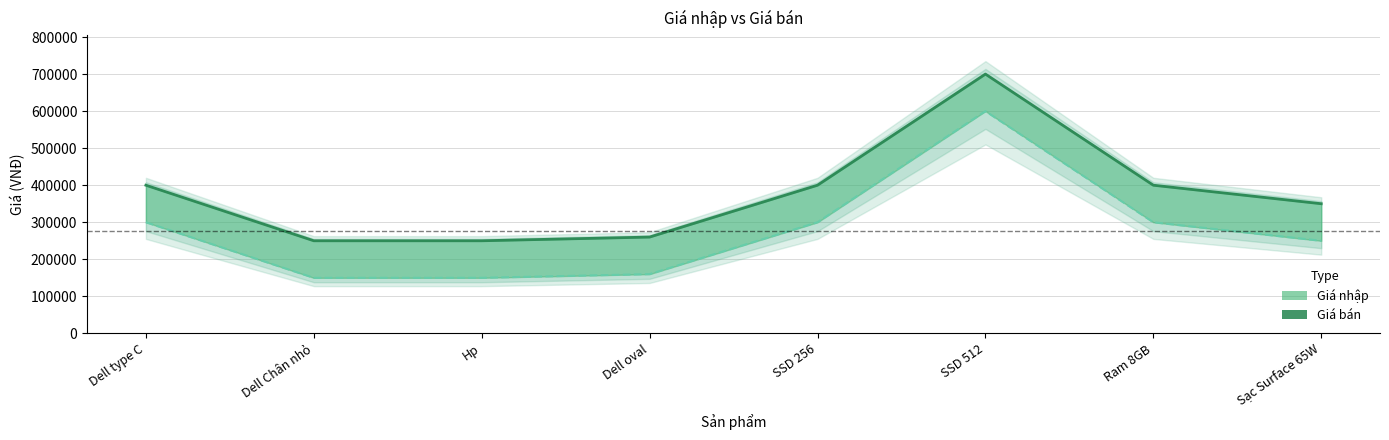

What value does the Giá nhập (đường) series have at Dell type C, to the nearest 10?

300000